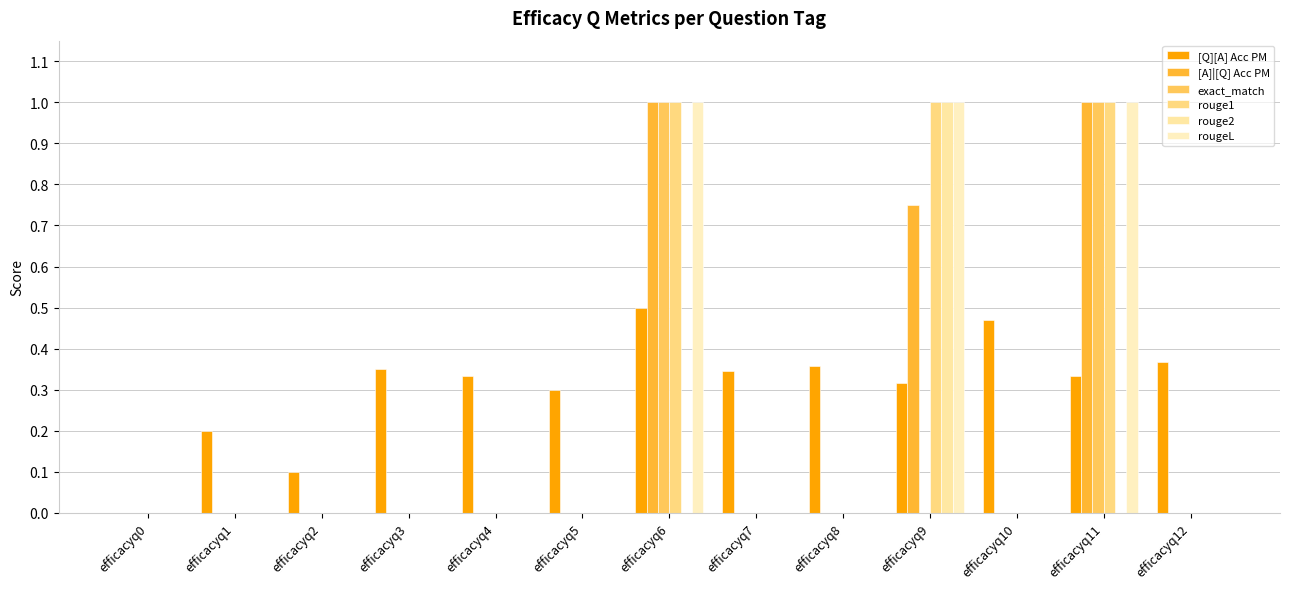

What is the spread (max minus min) of values at efficacyq11?

1.0